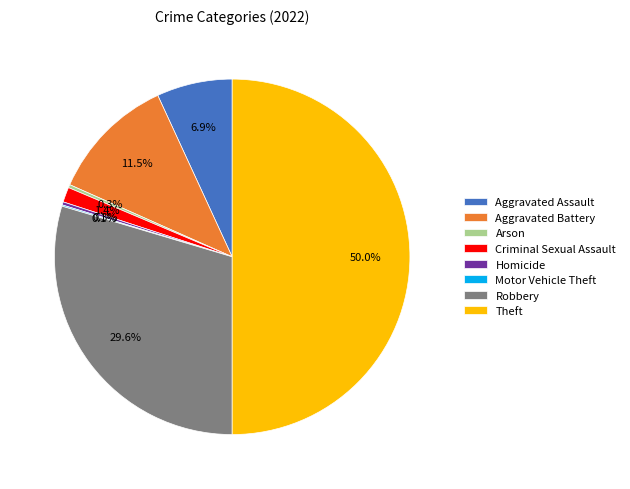

To the nearest percent, what percentage of the pie is Aggravated Assault?

7%